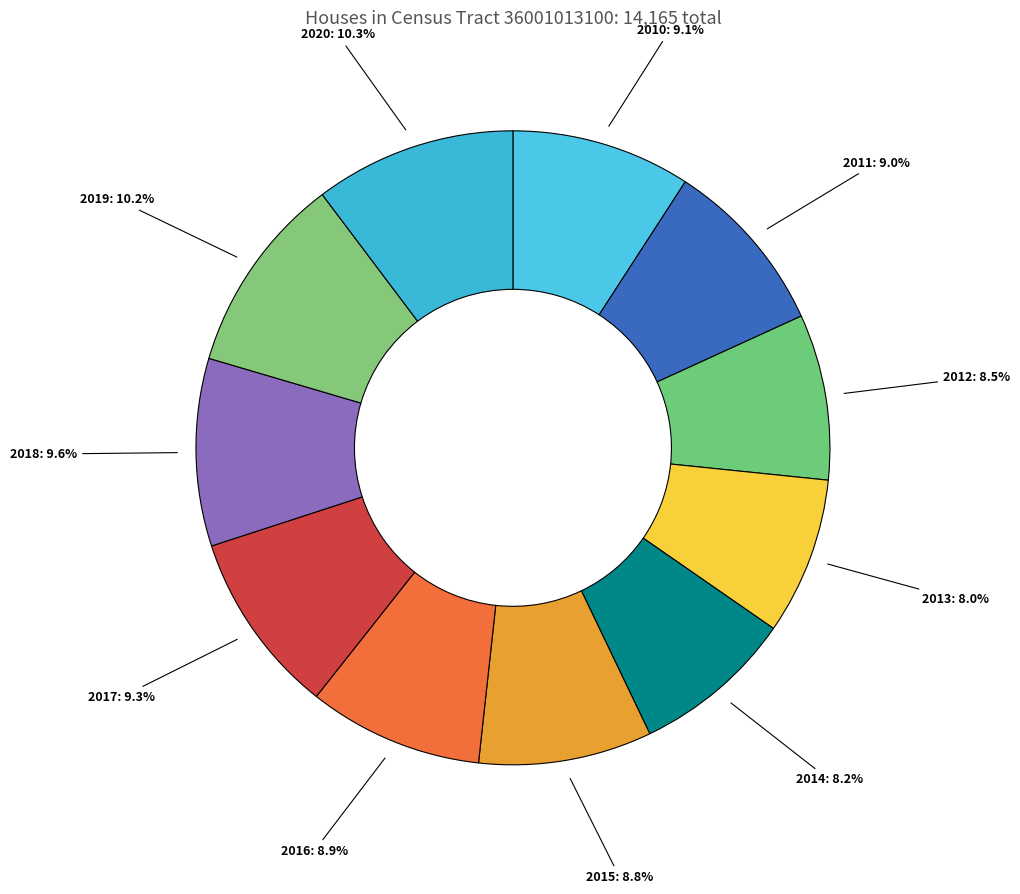

What percentage is the 2015 slice, to the nearest percent?

9%